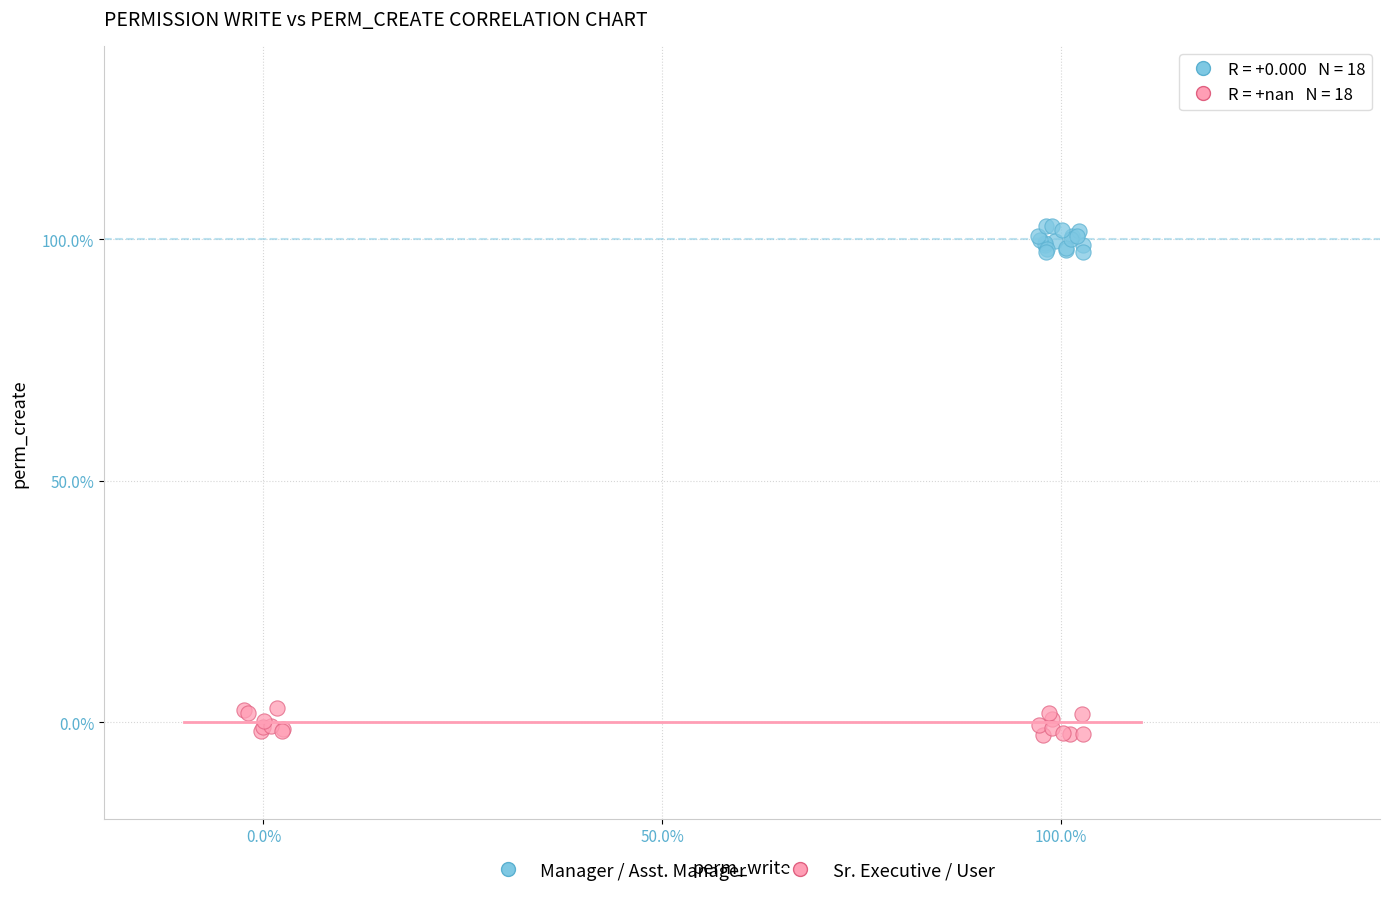

Which series reaches the minimum Y coordinate?

Sr. Executive / User